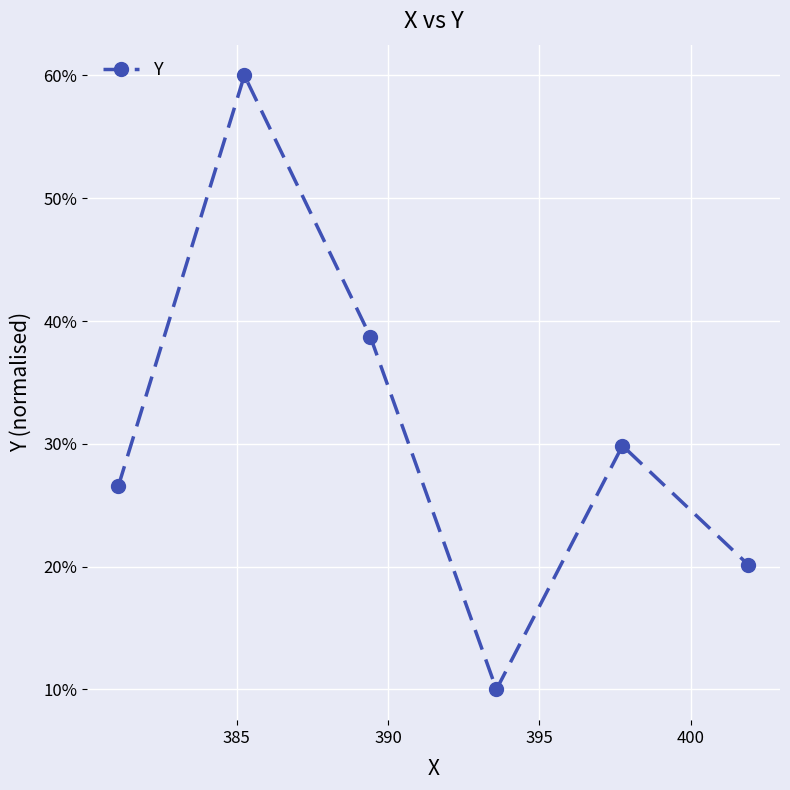

What is the average value?

0.3